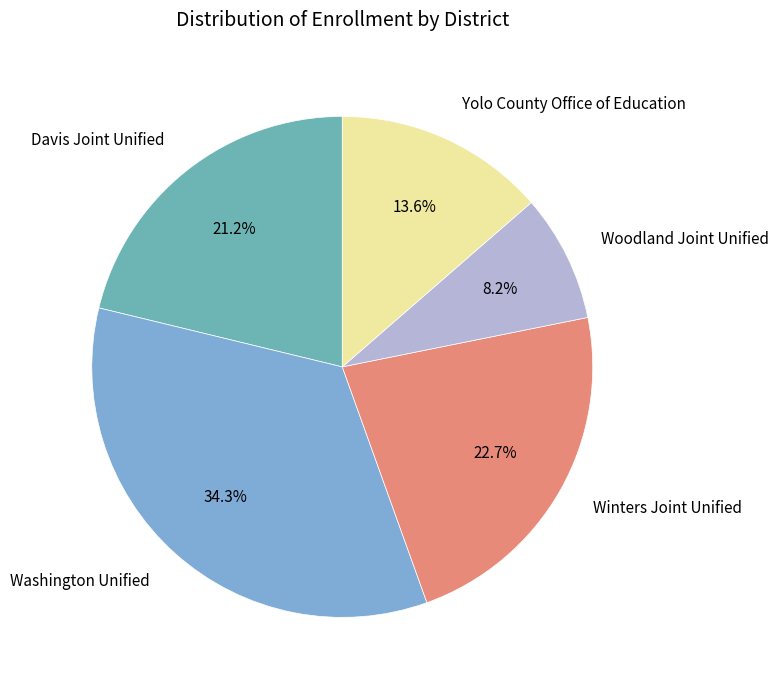

True or false: Washington Unified accounts for 24% of the total.

False